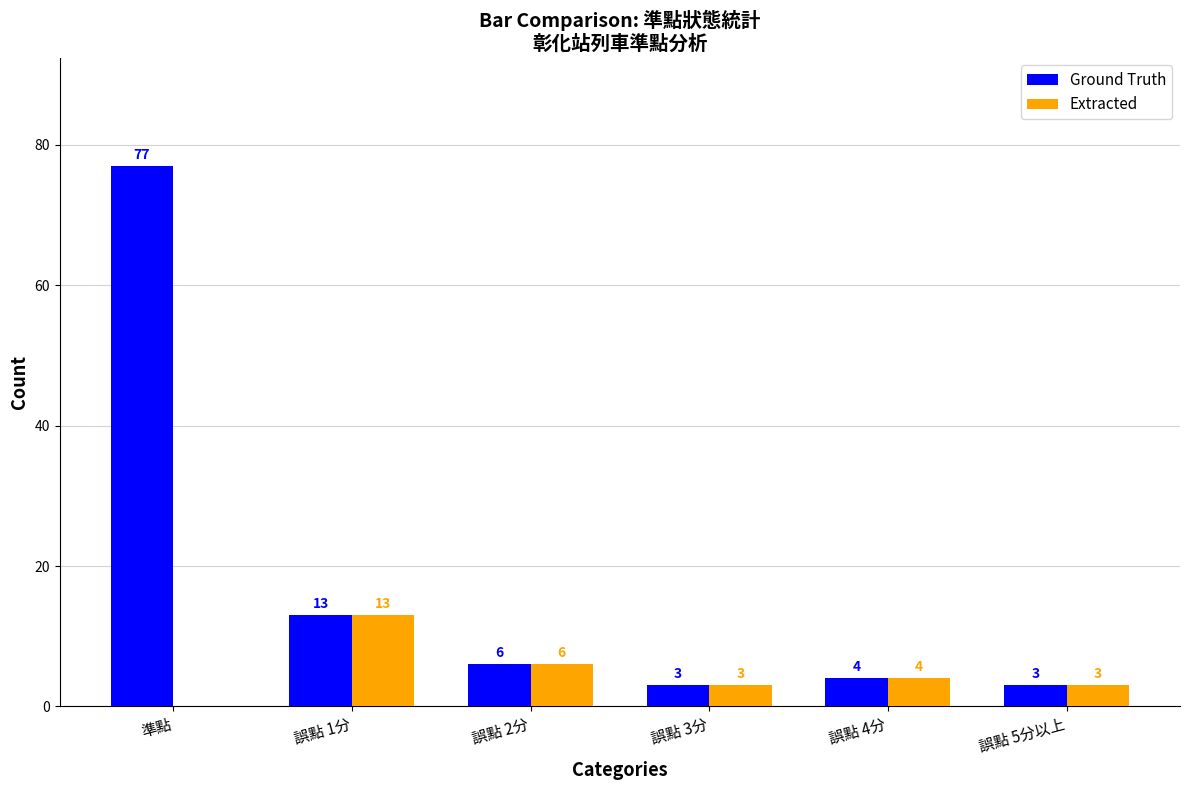

What is the difference between the Ground Truth values at 準點 and 誤點 5分以上?

74